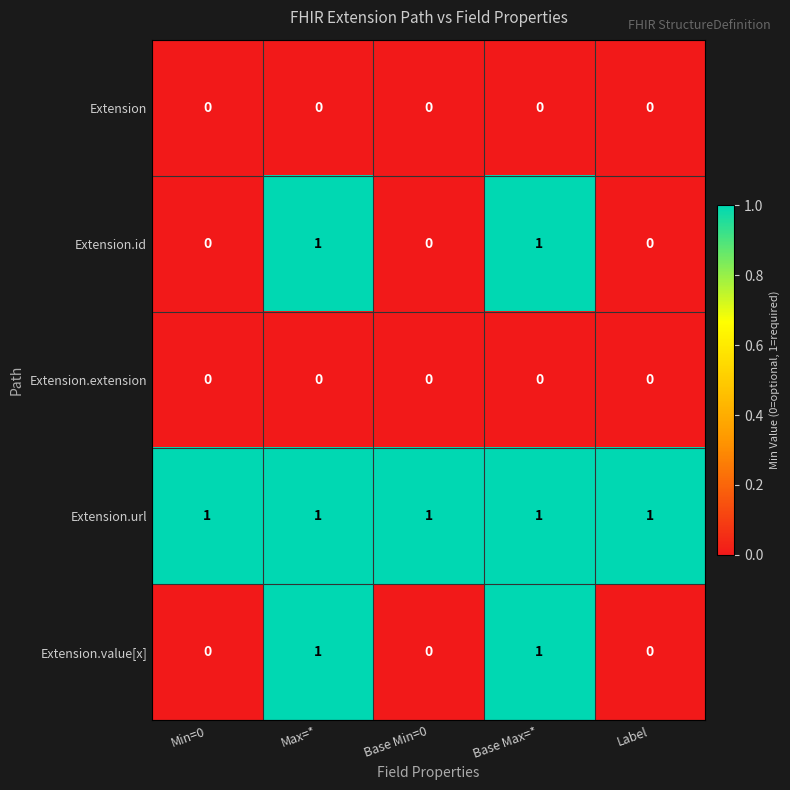

Which series has the largest total across all categories?

Extension.url